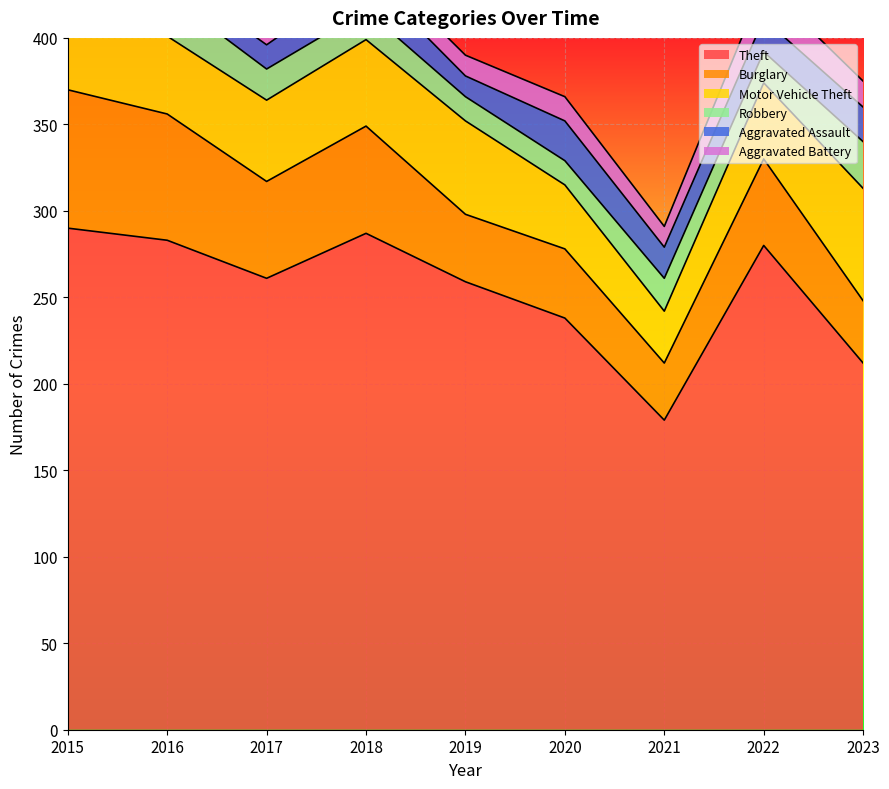

What is the sum of the Aggravated Battery values at 2018 and 2023?

26